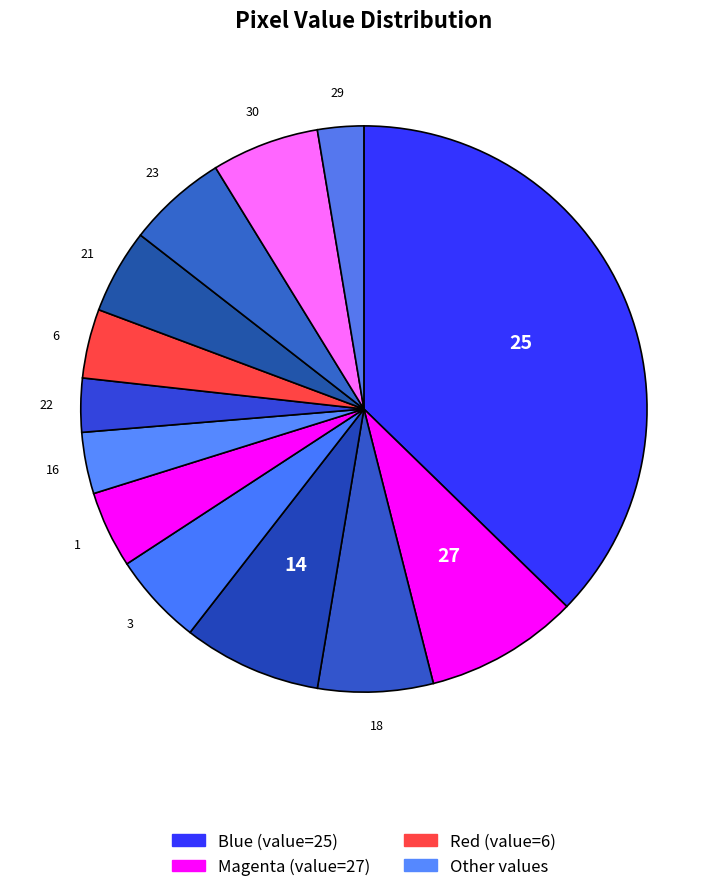

Does any single category account for the majority?

No